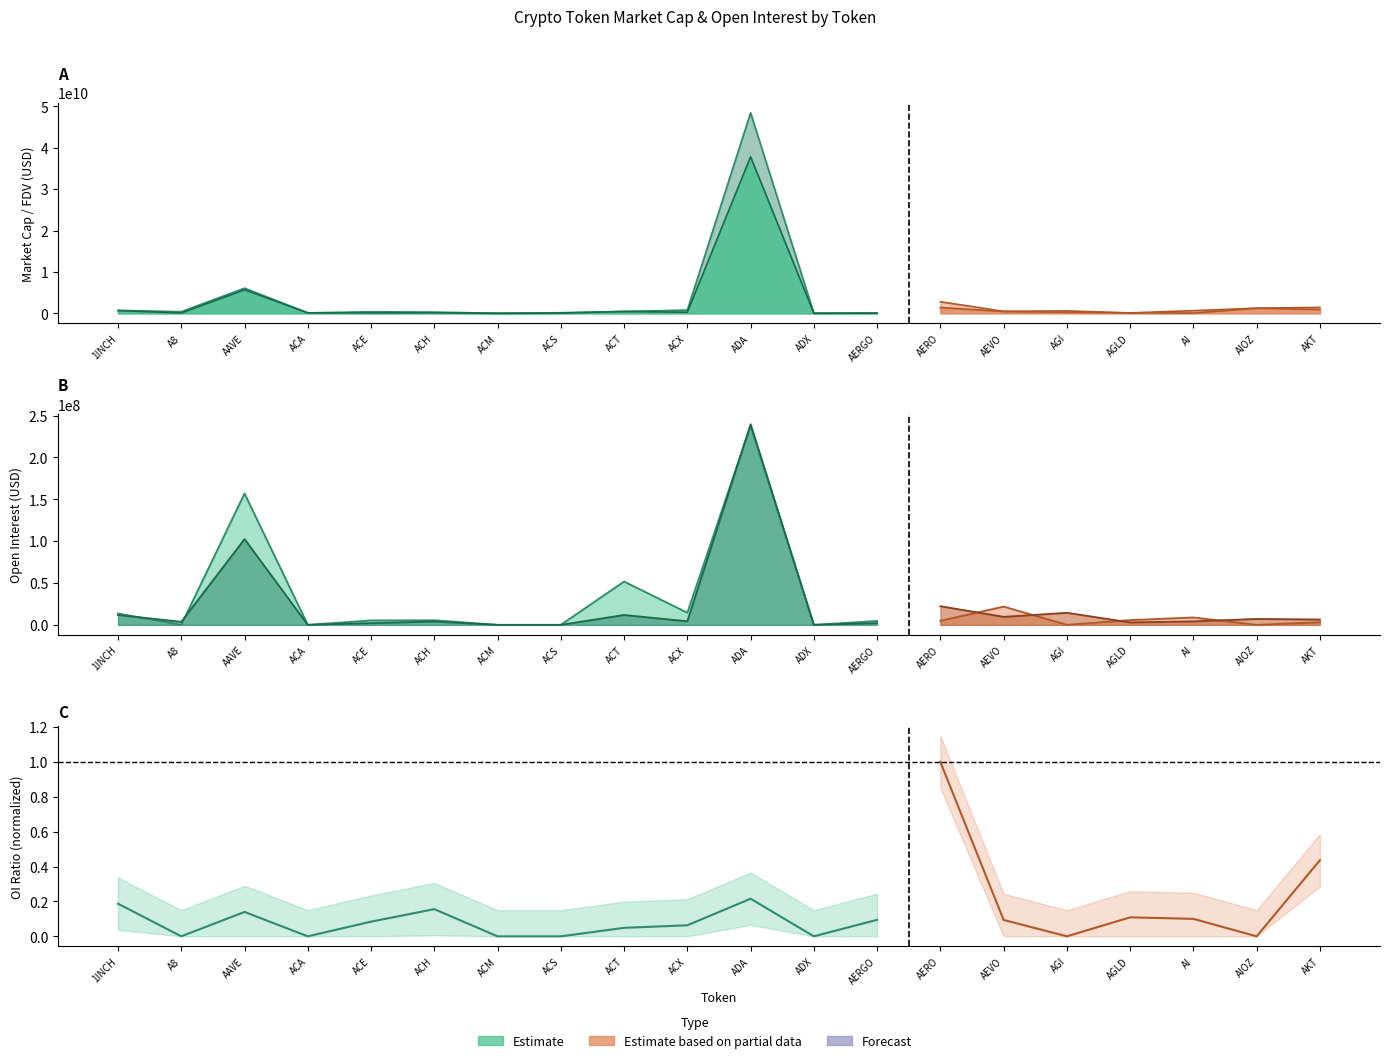

Read the value at ACX.

0.1